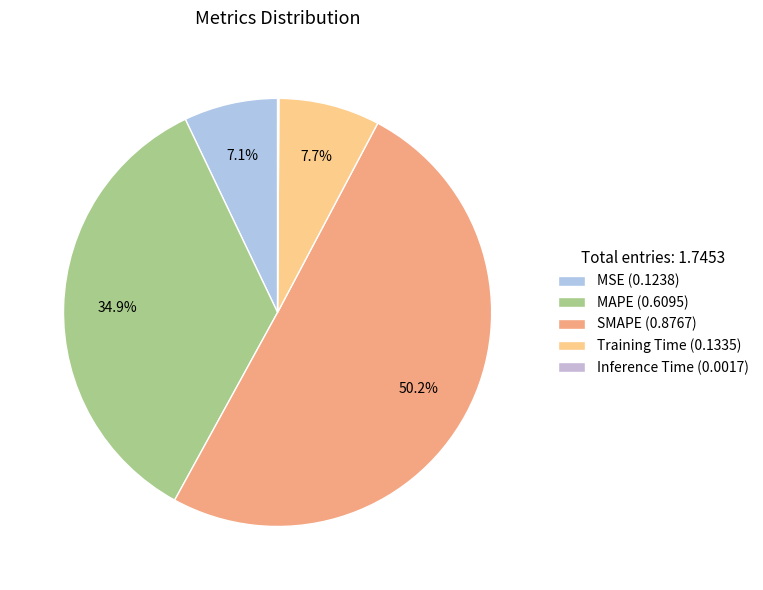

True or false: Training Time accounts for 8% of the total.

True